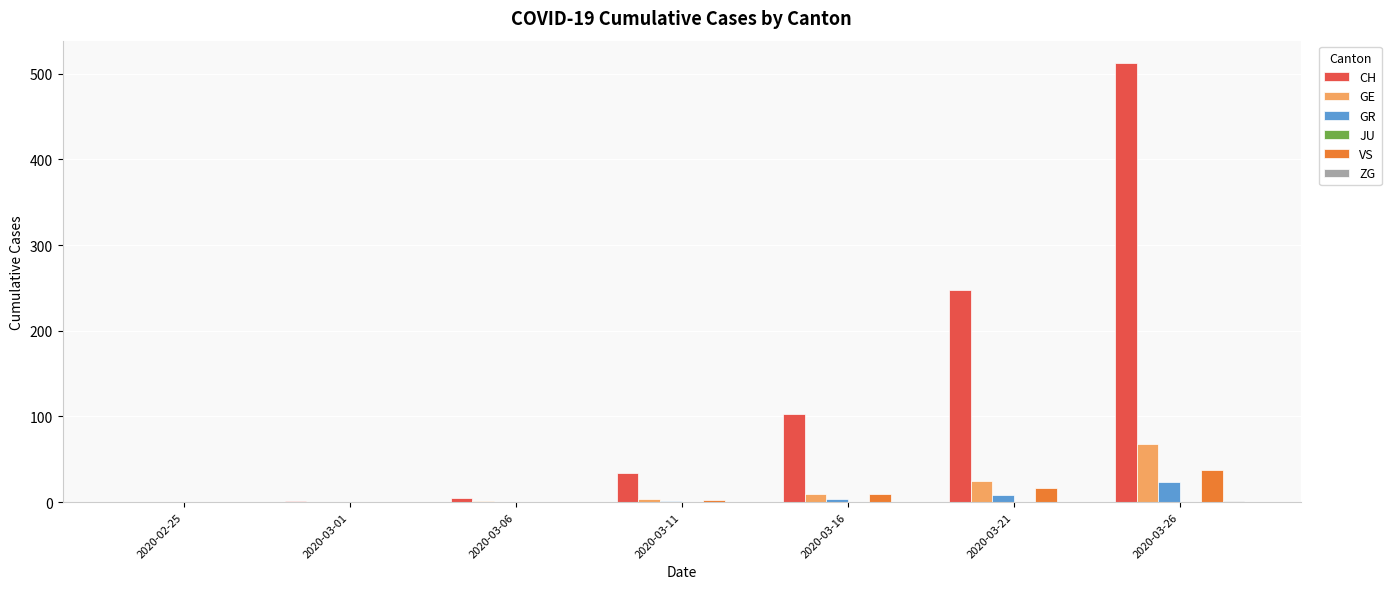

Does the chart contain stacked bars?

No